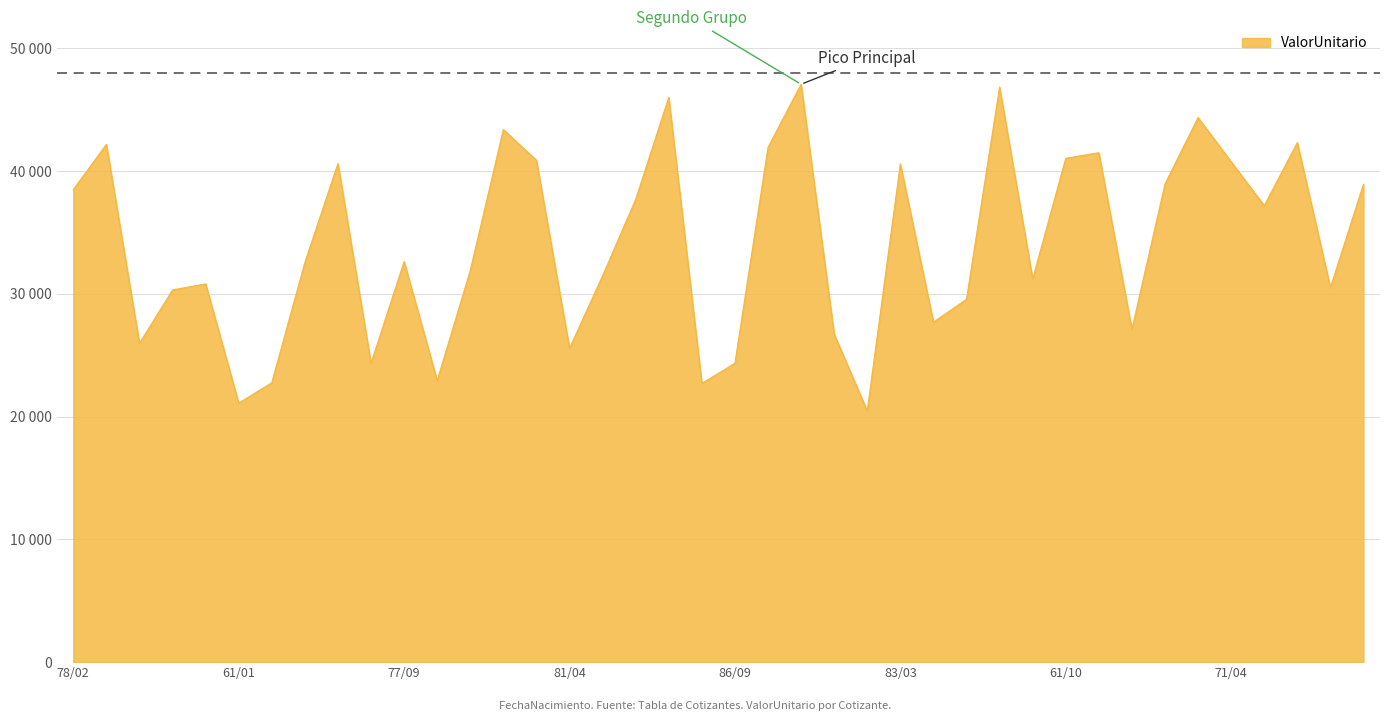

Reading left to right, extract all data points from this chart.

38489.9	42177.5	25965.6	30317.1	30813.0	21102.6	22755.2	32551.8	40614.9	24345.0	32628.6	22928.8	31902.1	43381.1	40875.9	25558.8	31467.8	37696.5	46000.6	22702.3	24348.1	41920.3	47071.1	26718.1	20463.1	40591.6	27695.7	29556.2	46839.2	31214.8	41037.4	41494.0	27100.9	38944.6	44356.8	40759.6	37180.7	42315.8	30507.9	38930.8